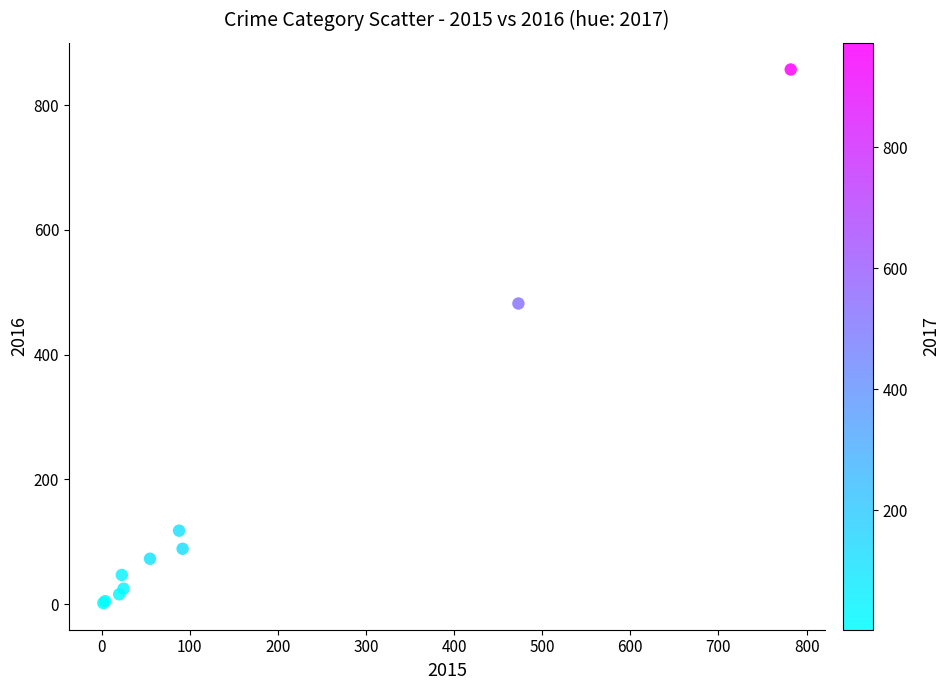

What Y value in the scatter plot is closest to 429?

482